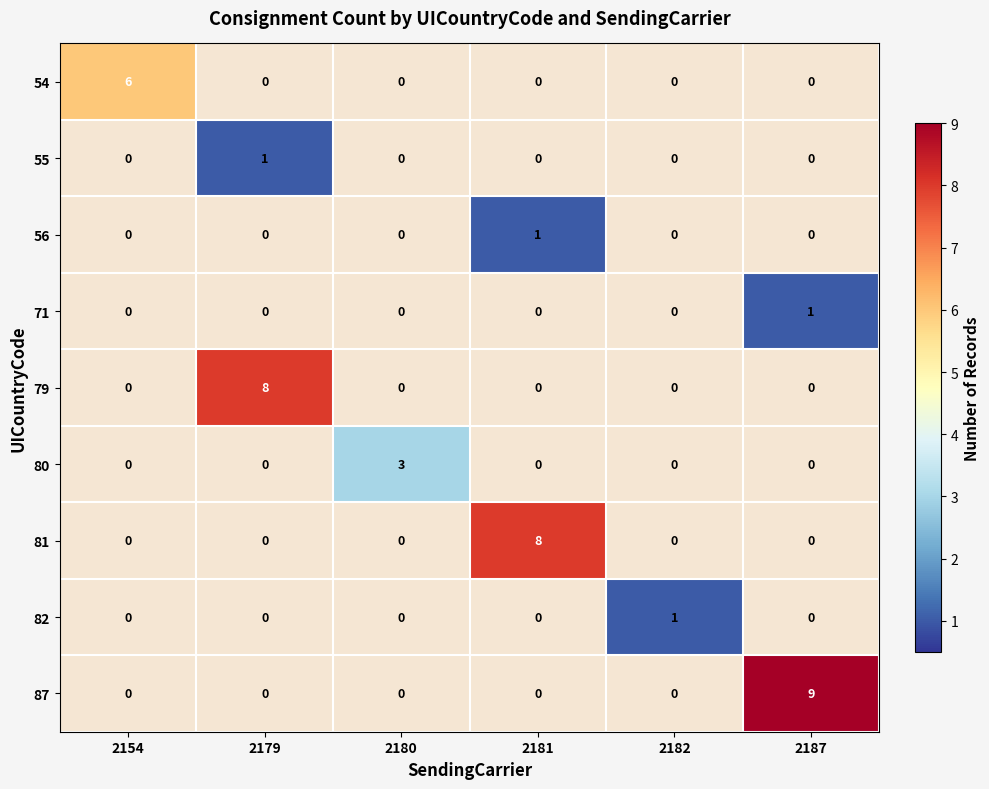

At which category is the sum across all series the highest?

2187